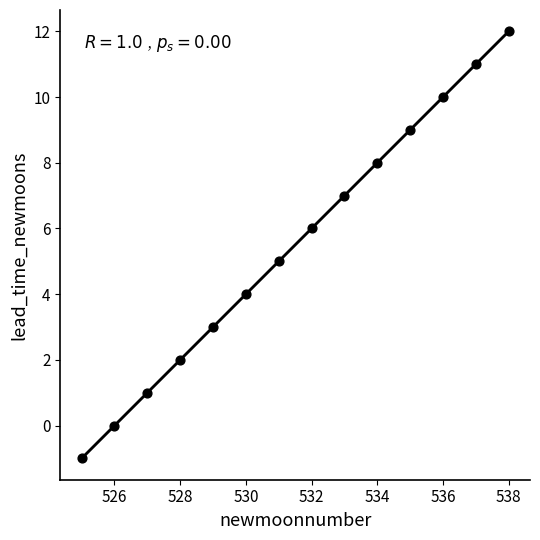

What is the range of X values (max minus min)?

13